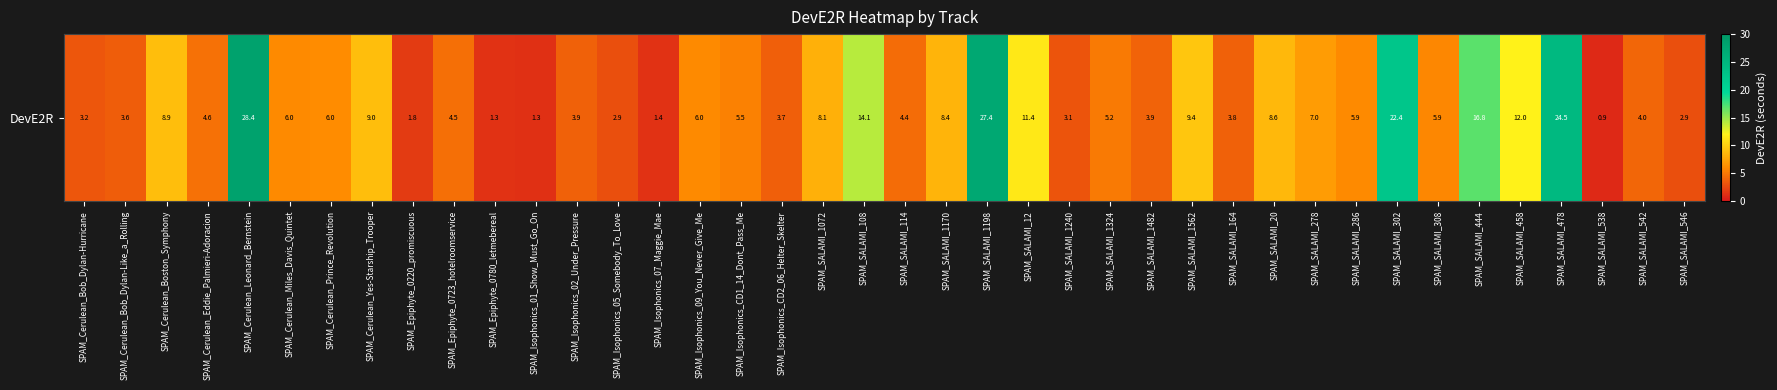

Where is the data nearest to the value 14?

SPAM_SALAMI_108